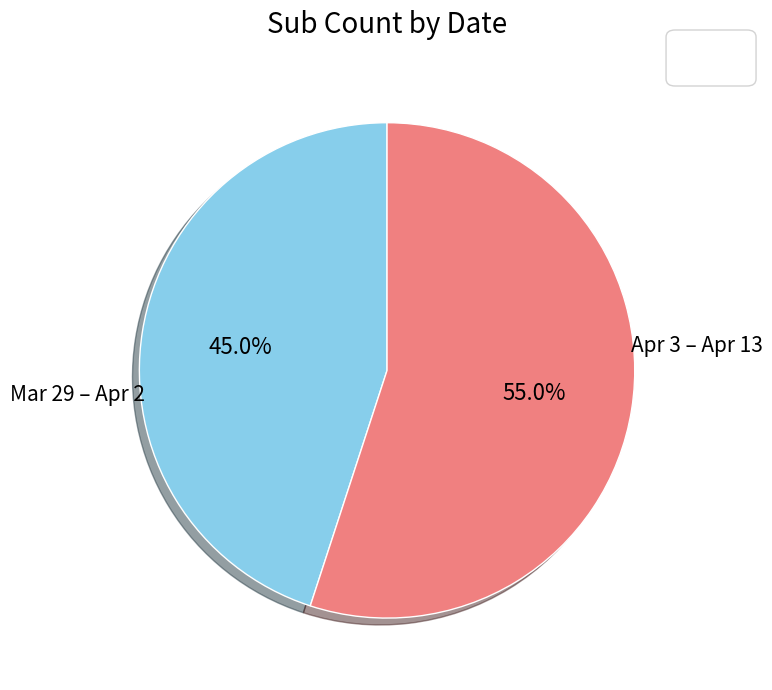

Is there a majority slice in this chart?

Yes